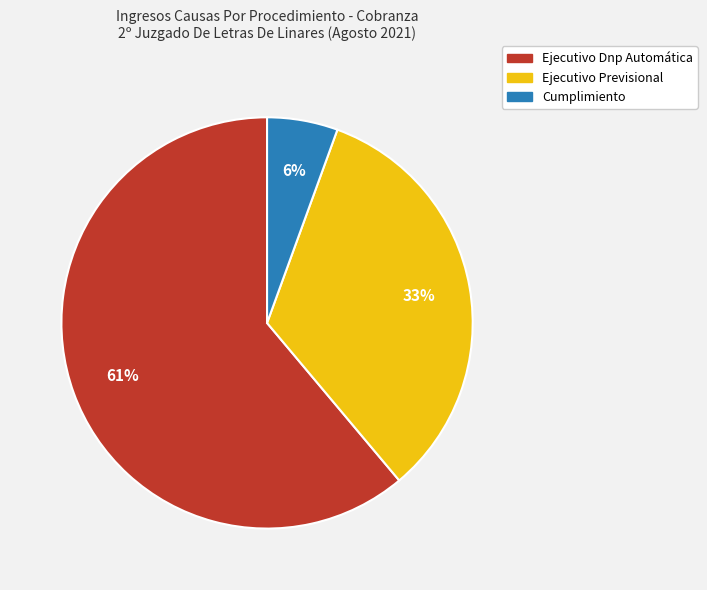

True or false: Cumplimiento accounts for 6% of the total.

True